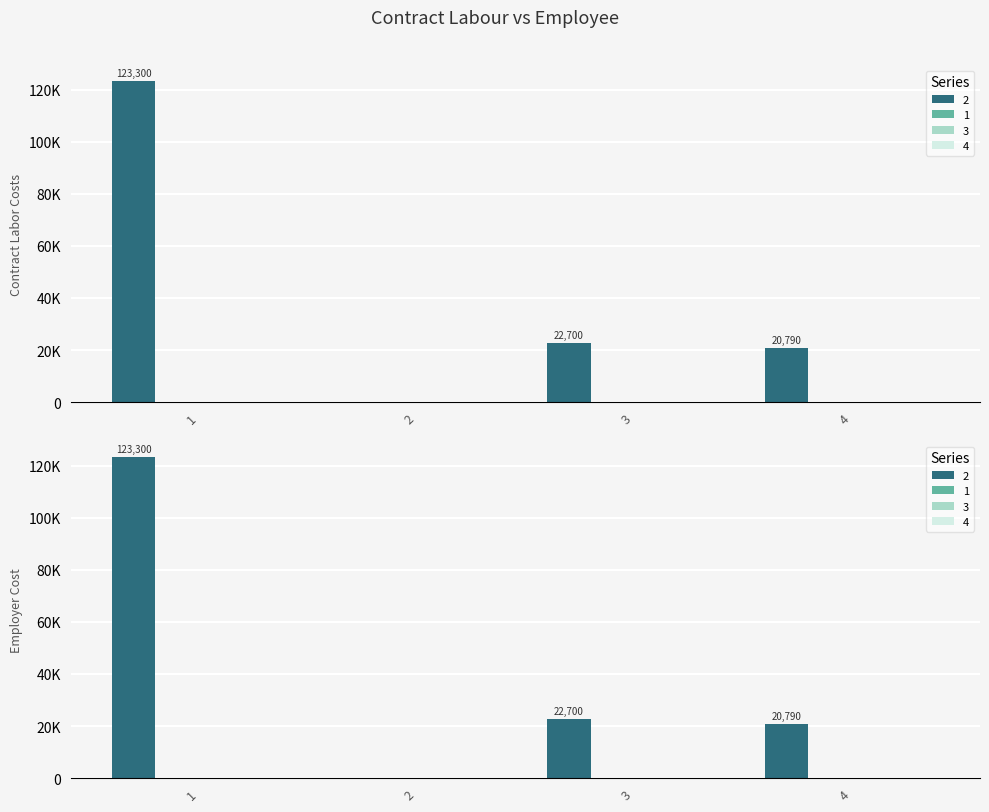

Reading right to left, extract all data points from this chart.

2: 4=20790	3=22700	2=0	1=123300
1: 4=0	3=0	2=0	1=0
3: 4=0	3=0	2=0	1=0
4: 4=0	3=0	2=0	1=0